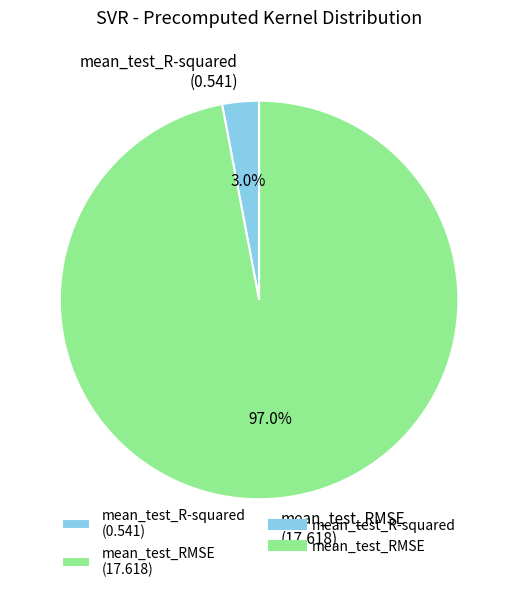

Rank the categories by value from lowest to highest.

mean_test_R-squared, mean_test_RMSE